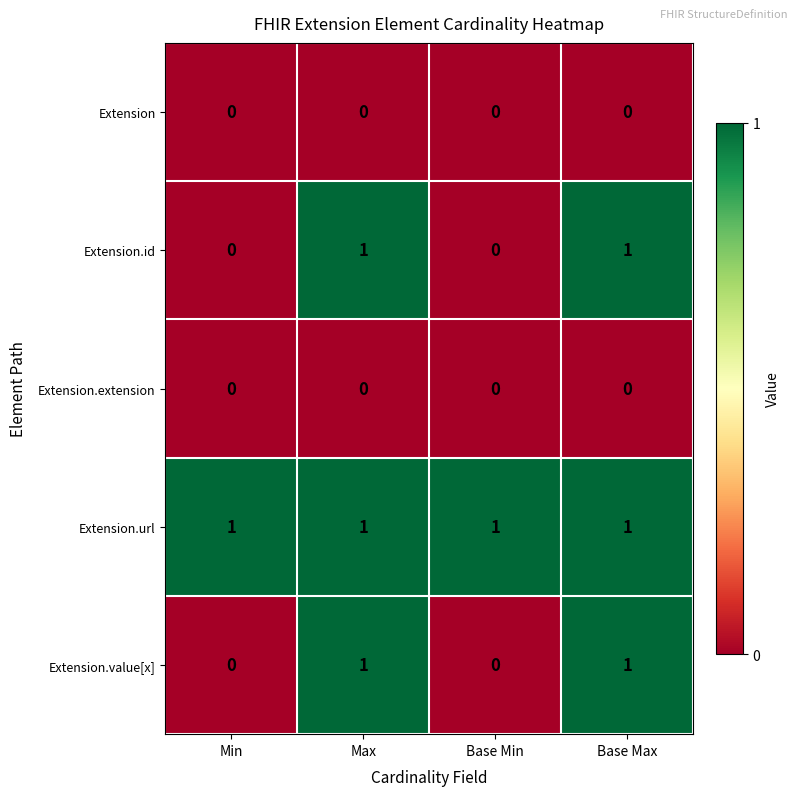

How many Extension.value[x] values are between 0 and 1?

4